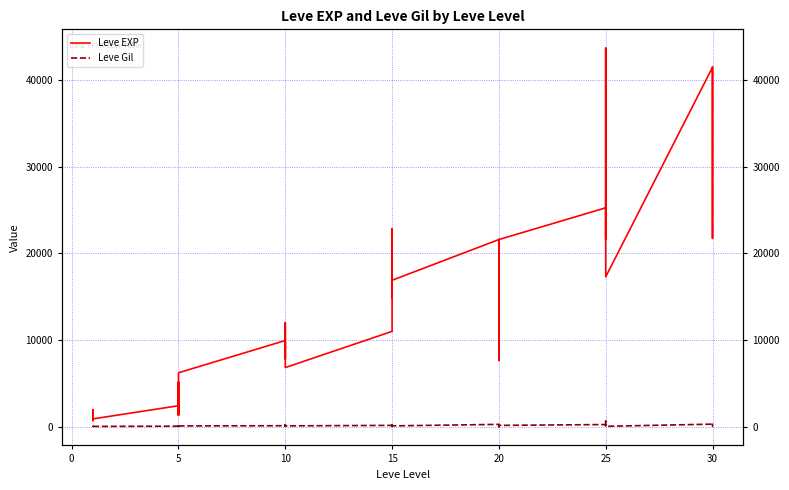

True or false: Leve Gil and Leve EXP cross at least once.

False